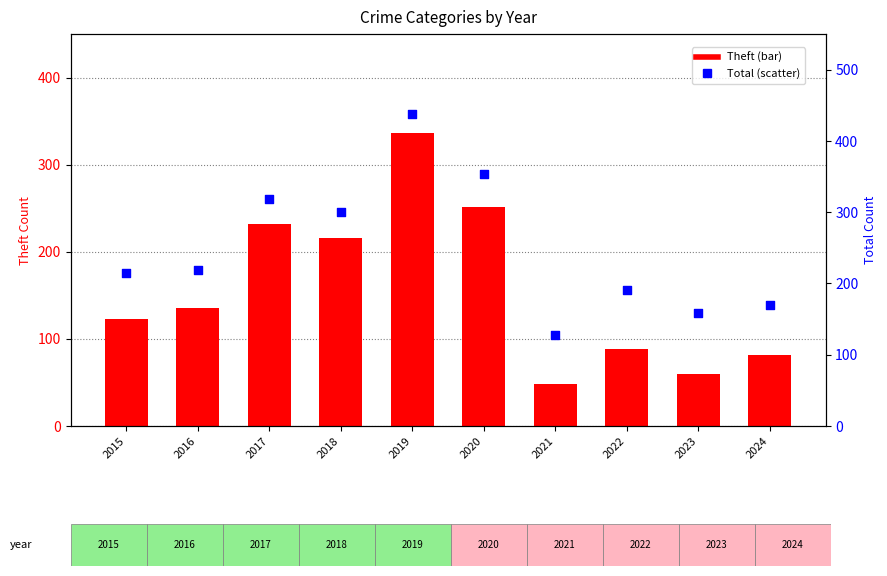

What is the total value across all series at 2017?

550